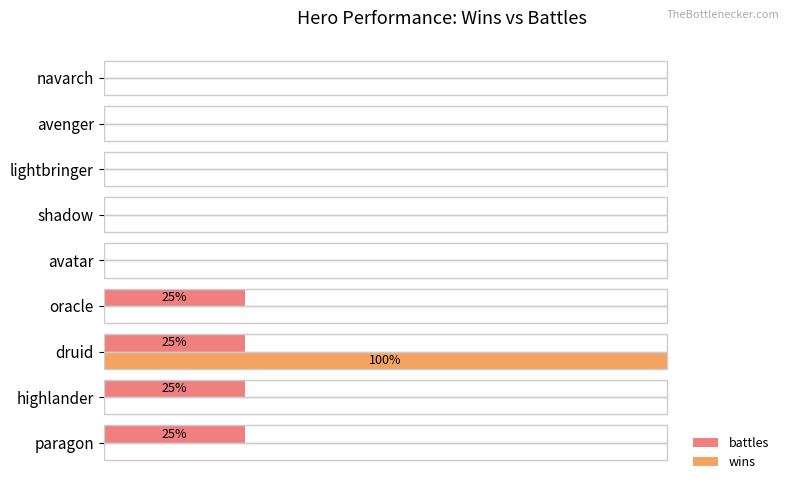

List the series in order of their peak value, lowest first.

battles, wins